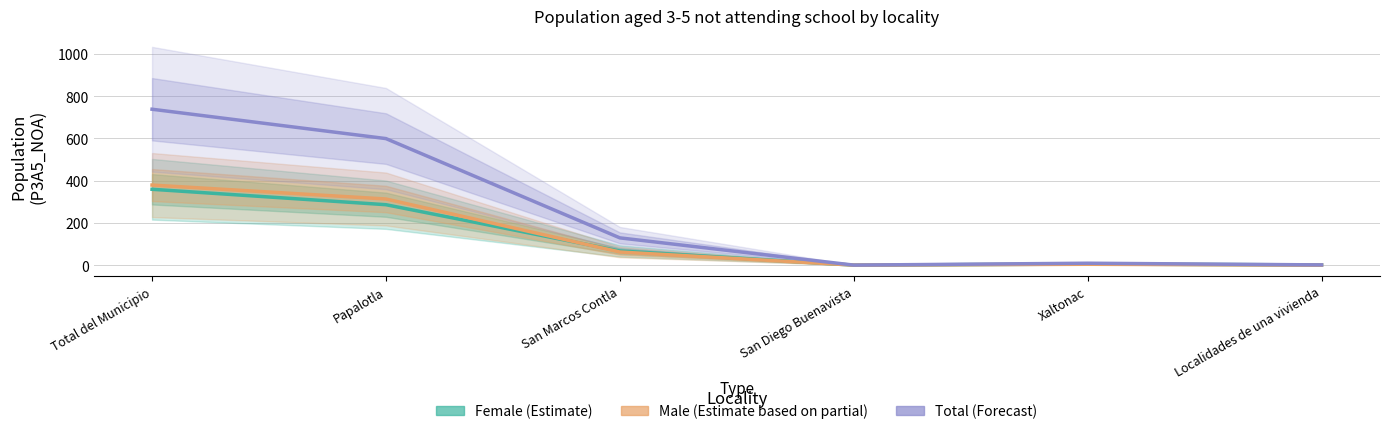

At which category is the sum across all series the highest?

Total del Municipio